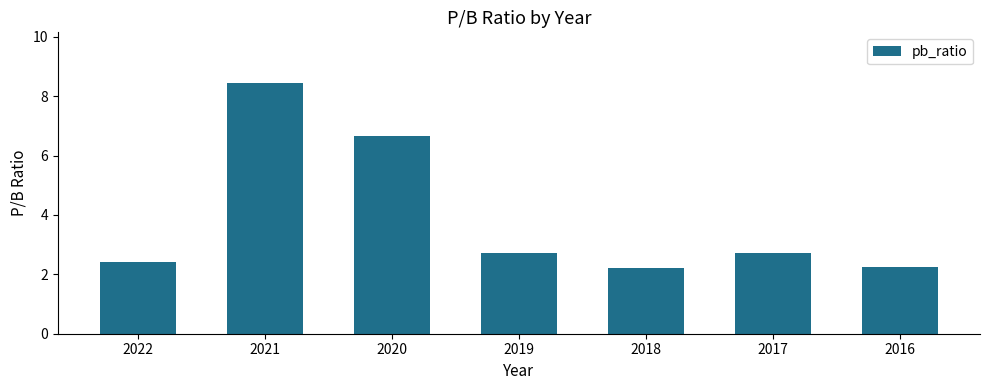

What is the average value?

3.9